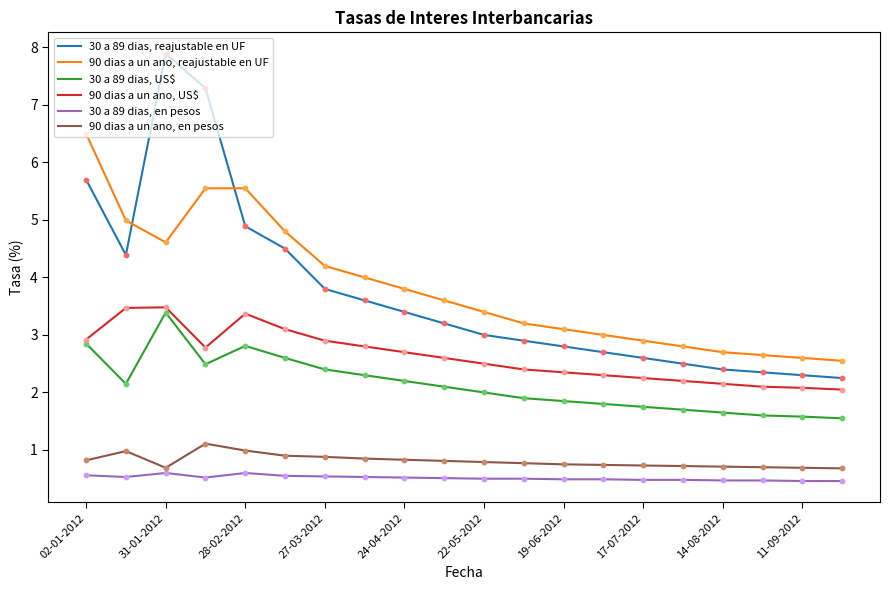

Which series has the largest range (max minus min)?

30 a 89 dias, reajustable en UF